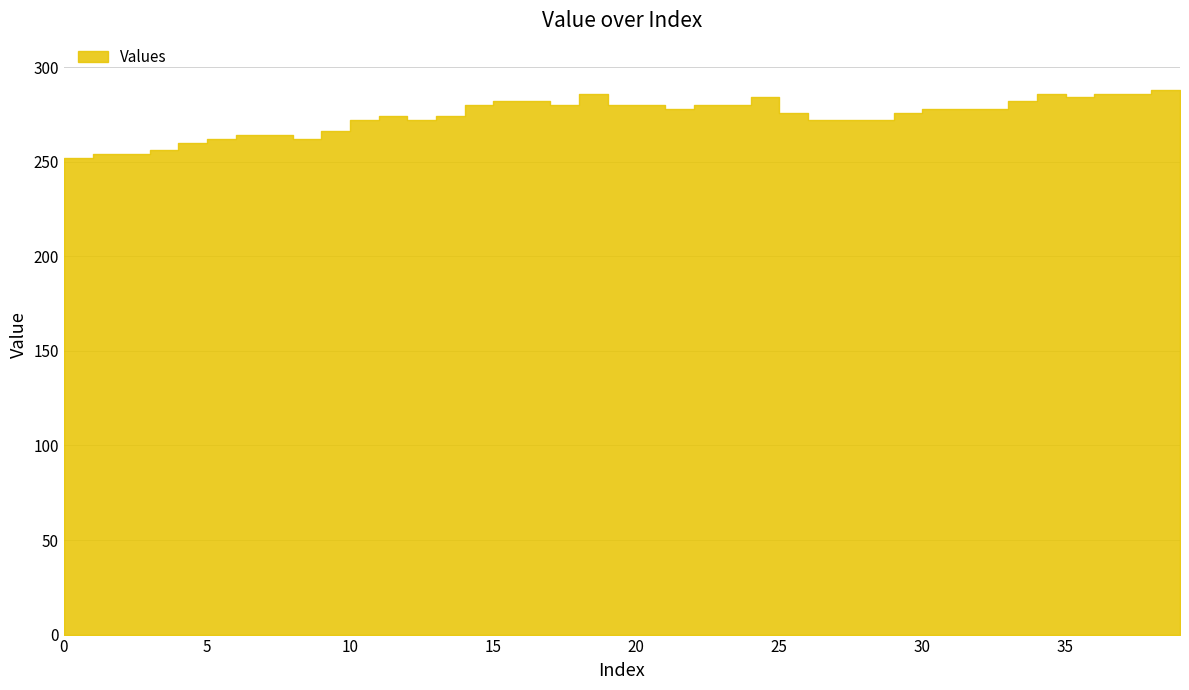

How many lines are shown in the chart?

1